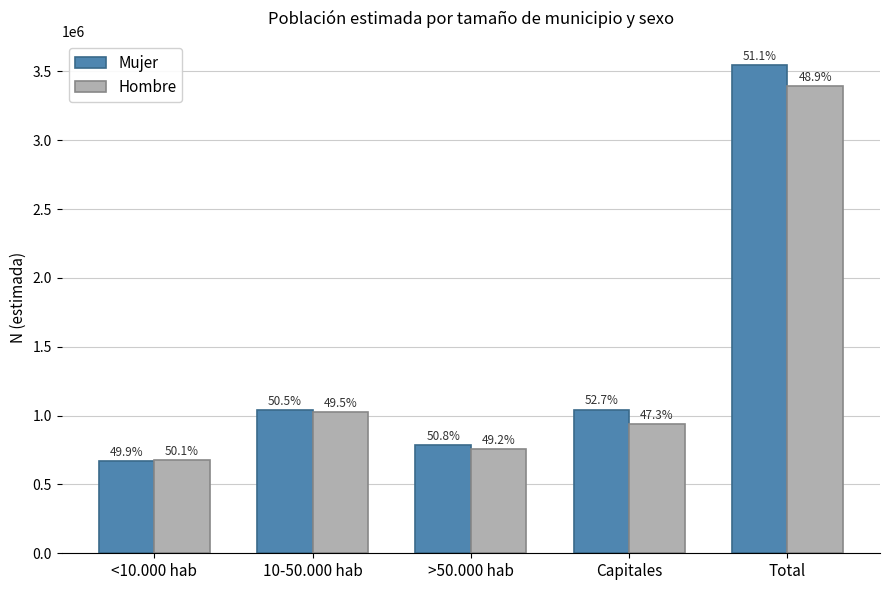

How many bars are there in each group?

2